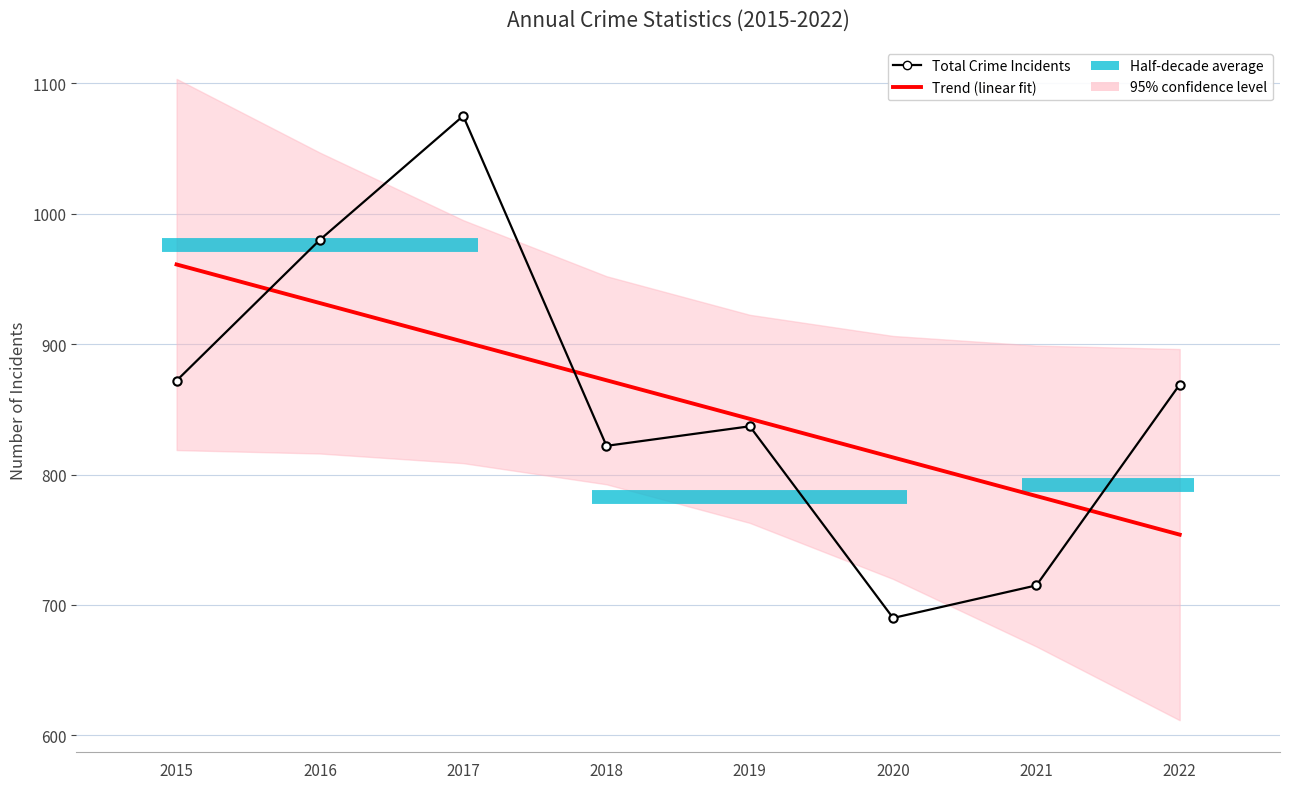

How many interior local peaks does the Total Crime Incidents series have?

2